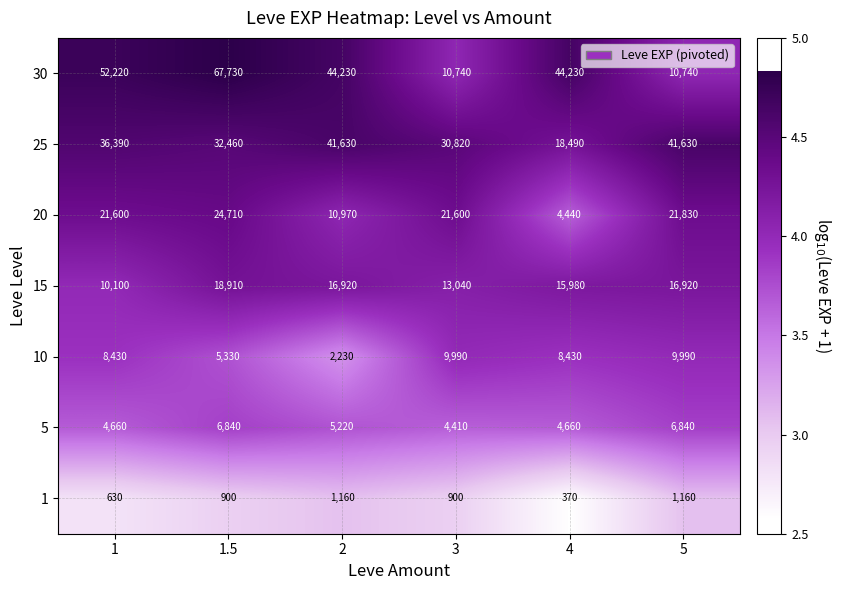

Read the 10 value at 1.5, to the nearest 10.

5330